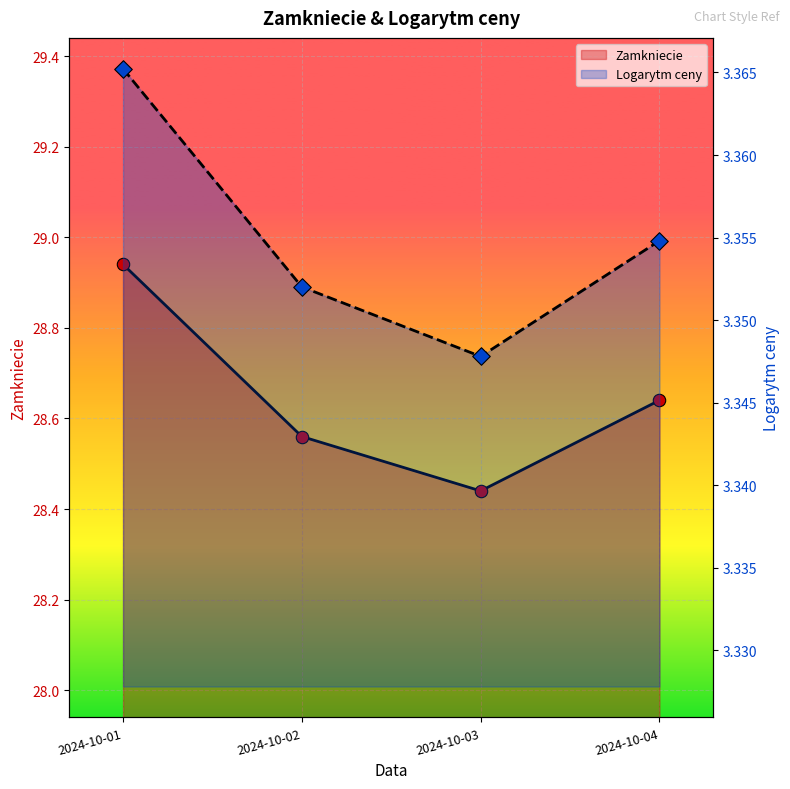

Is the value of Zamkniecie at 2024-10-02 greater than the value of Logarytm ceny at 2024-10-04?

Yes